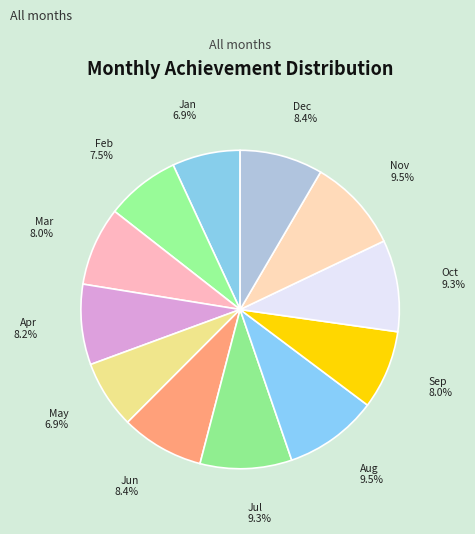

How many slices are in this pie chart?

12